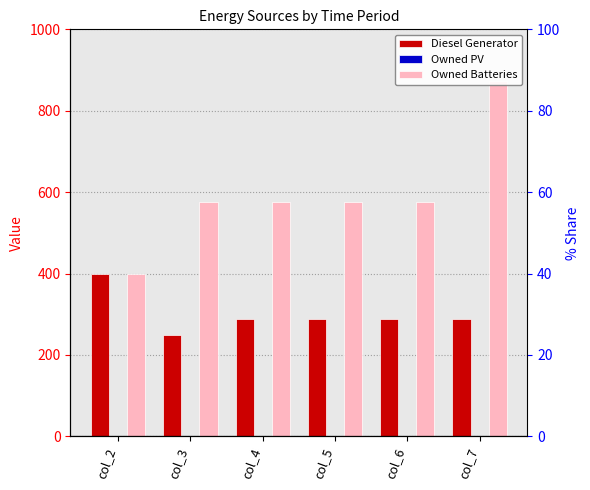

What is the value of the Owned Batteries bar at the 6th from the left?

872